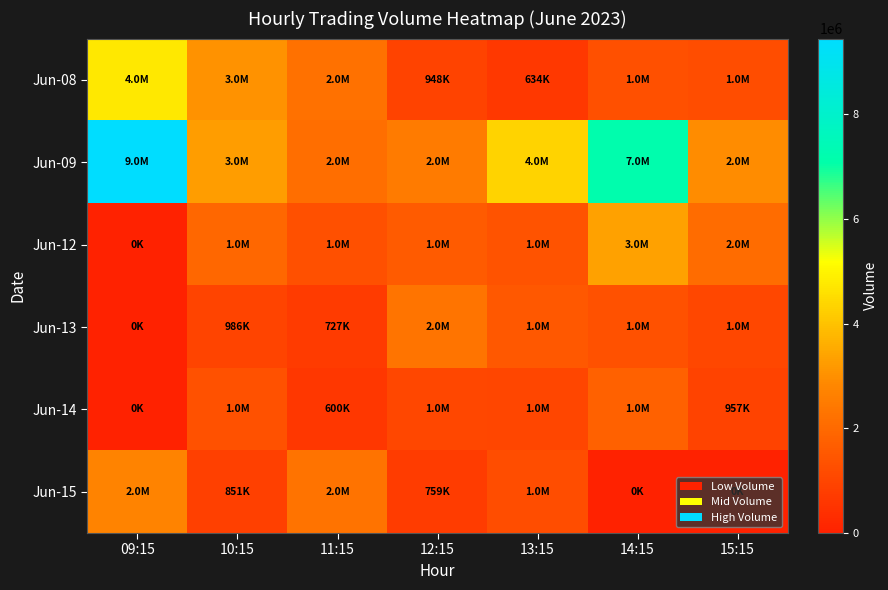

What is the total value across all series at 12:15?

9185729